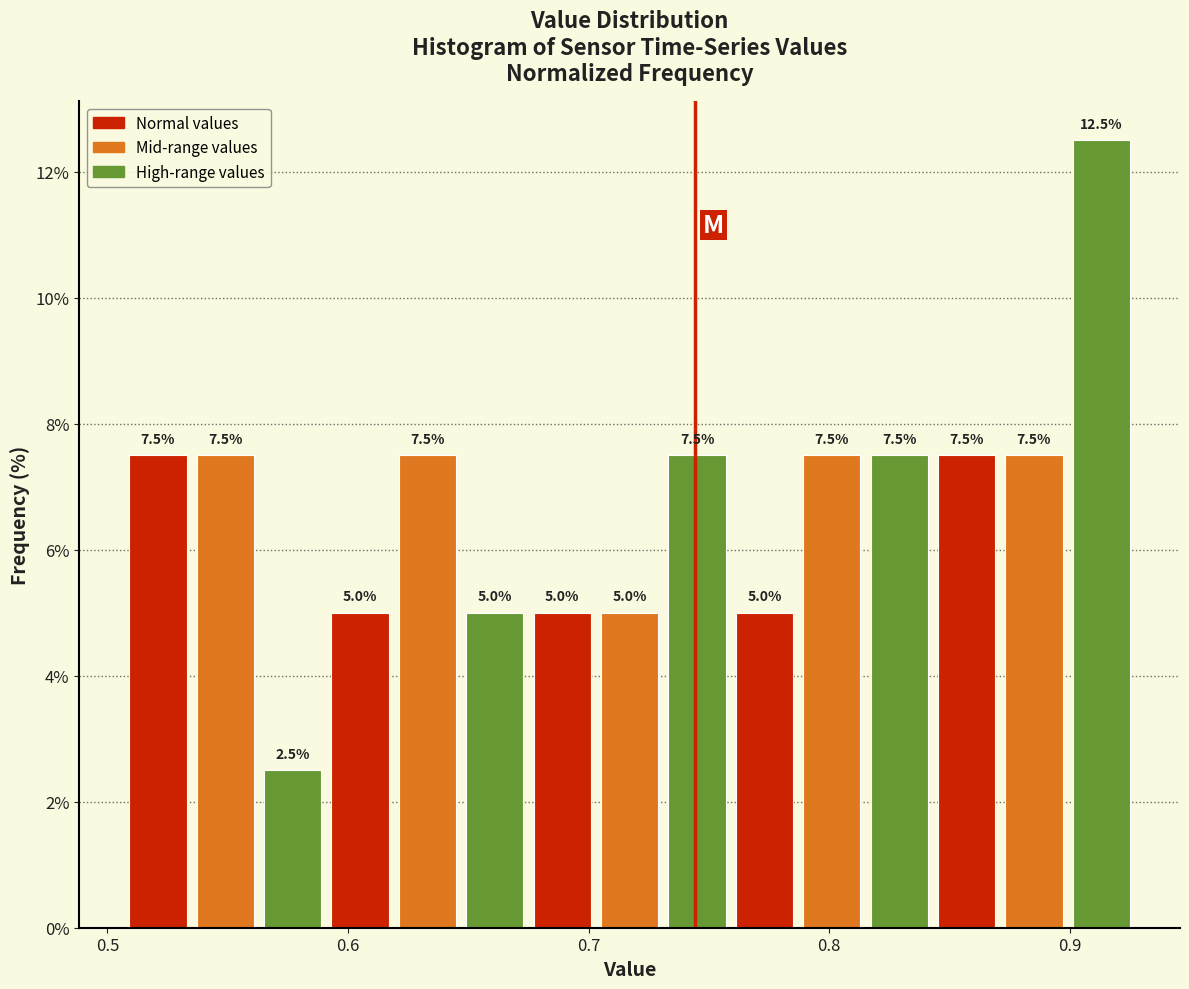

Around what value on the x-axis is the tallest bar? Give the approximate position of its centre, as read against the axis.

0.91